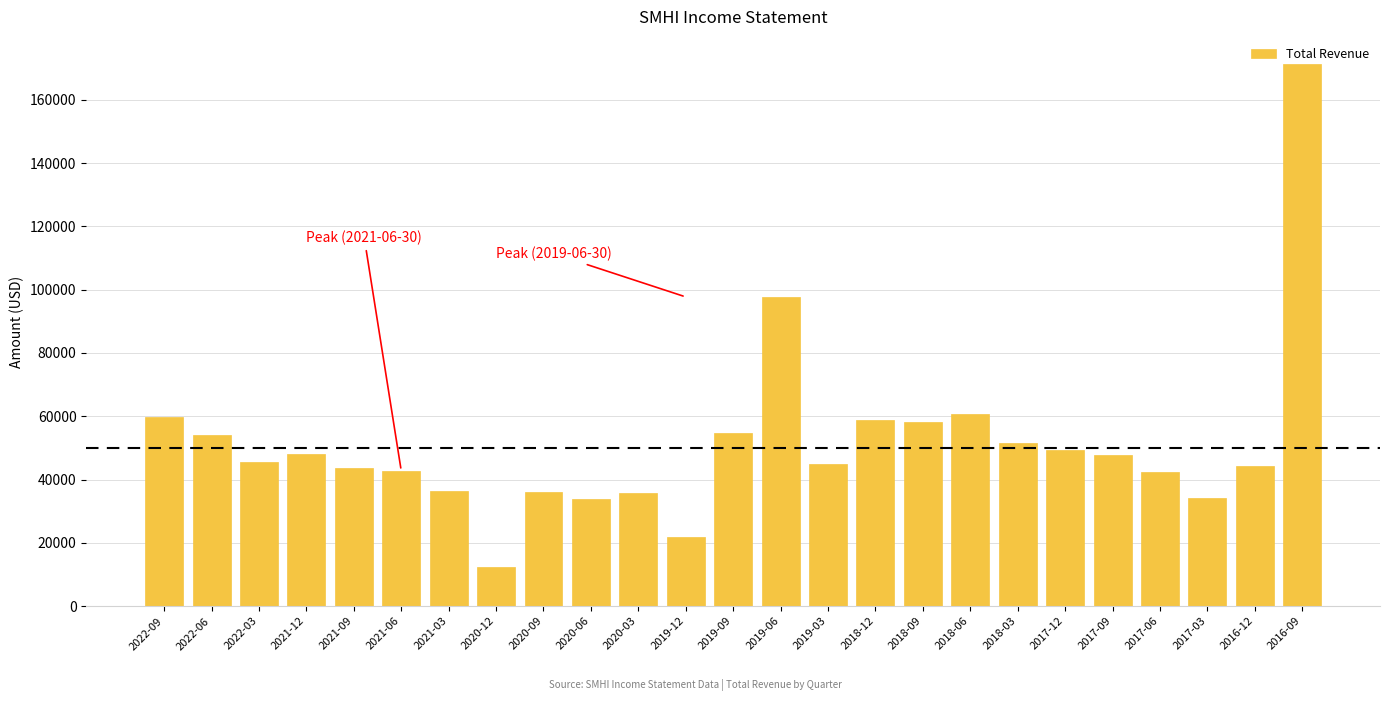

The value at 2021-09 is 43700. True or false?

True